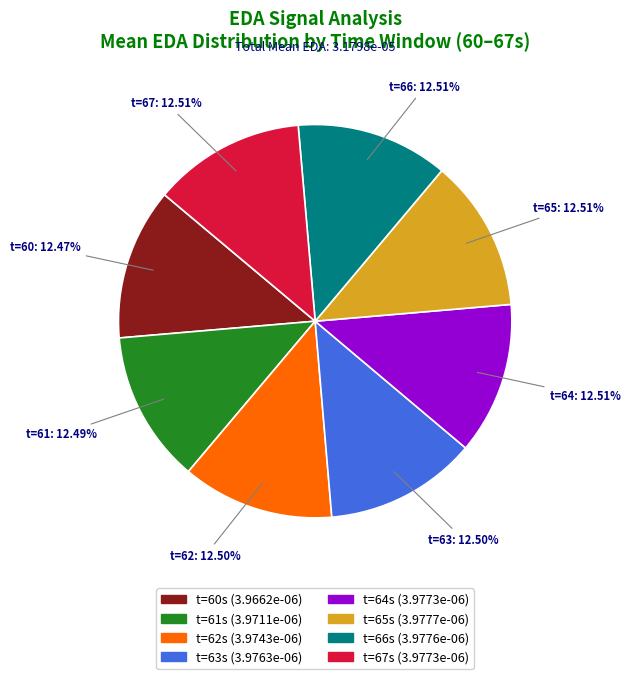

Is there a majority slice in this chart?

No